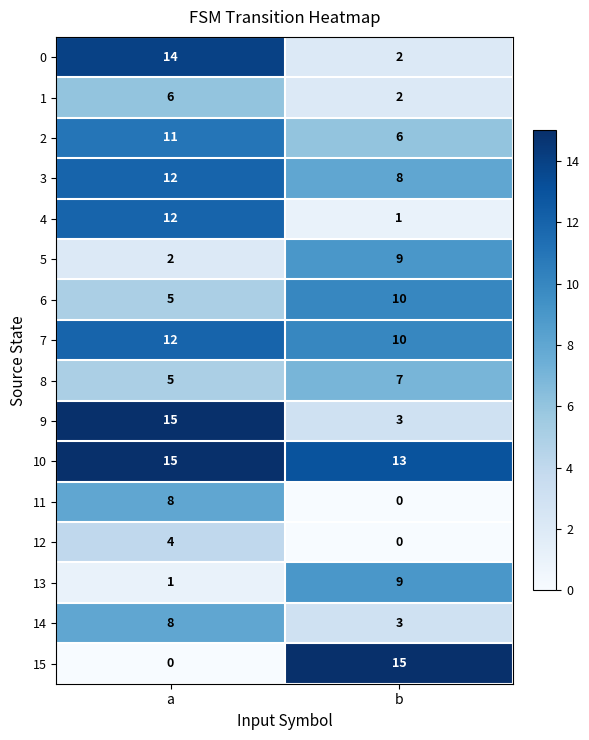

The 2 series shows 2 at b. True or false?

False